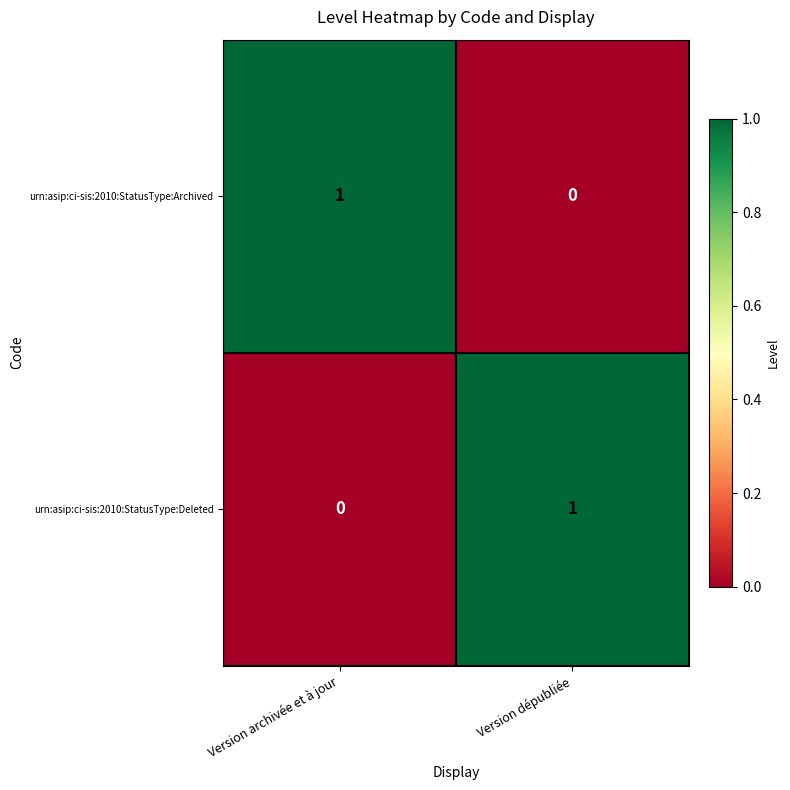

At which label is urn:asip:ci-sis:2010:StatusType:Archived closest to 0?

Version dépubliée